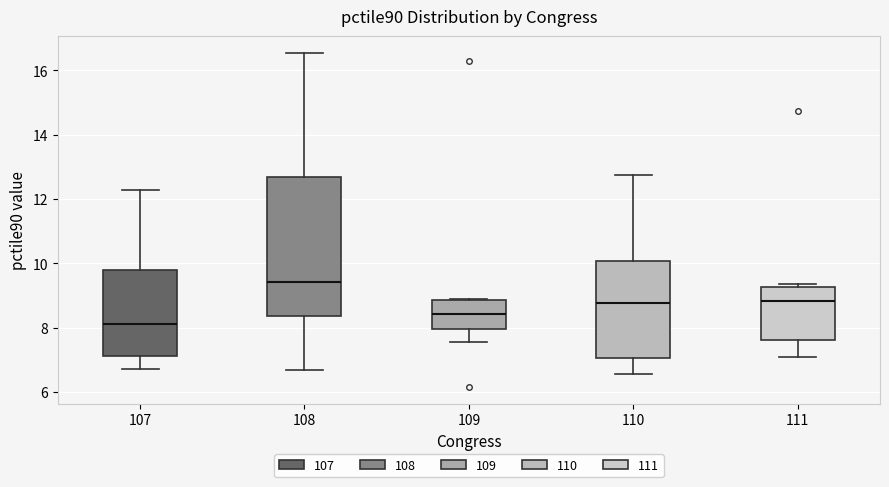

Reading left to right, read every box against the y-axis: the position of its median line, the range the box covers, and the ends of its whiskers. The values are not printed on the chart, so give them approximately, as read against the axis.

107: median 8.2, box 7.2 to 9.8, whiskers 6.8 to 12.2
108: median 9.4, box 8.4 to 12.6, whiskers 6.6 to 16.6
109: median 8.4, box 8.0 to 8.8, whiskers 7.6 to 8.8
110: median 8.8, box 7.0 to 10.0, whiskers 6.6 to 12.8
111: median 8.8, box 7.6 to 9.2, whiskers 7.0 to 9.4